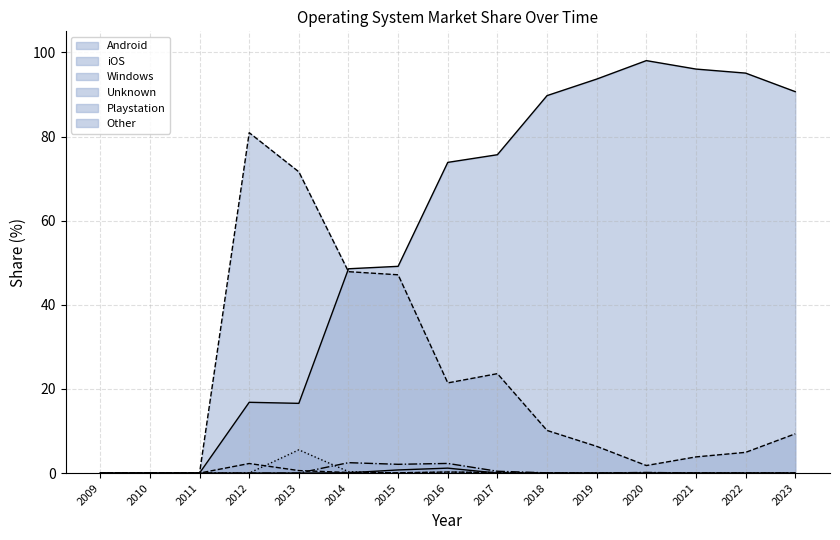

How many times do iOS and Android cross each other?

1